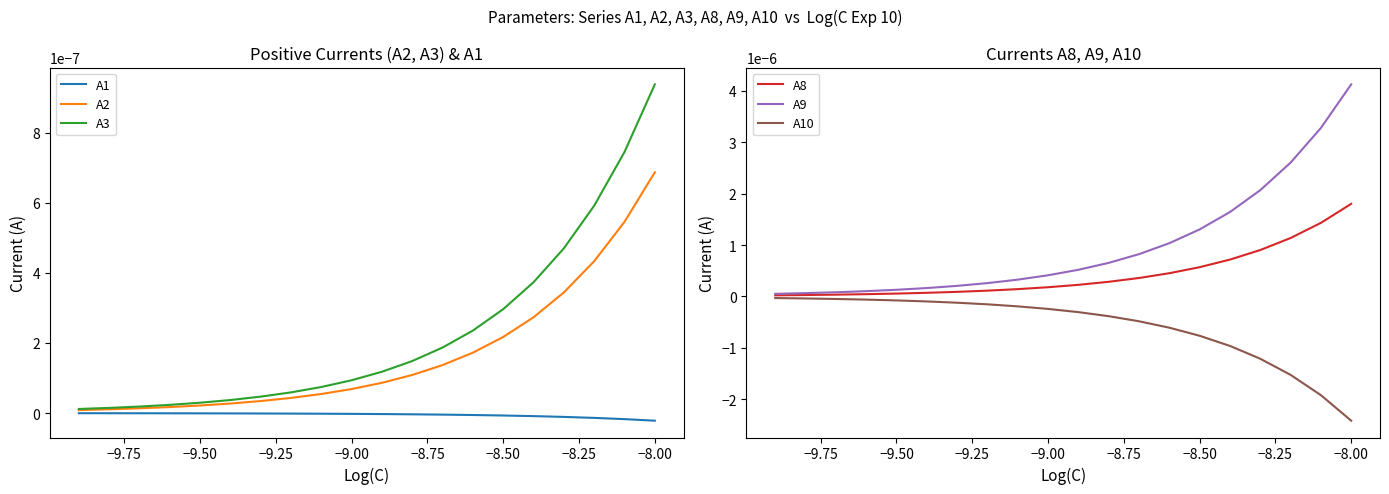

How many data points does each series have?

20